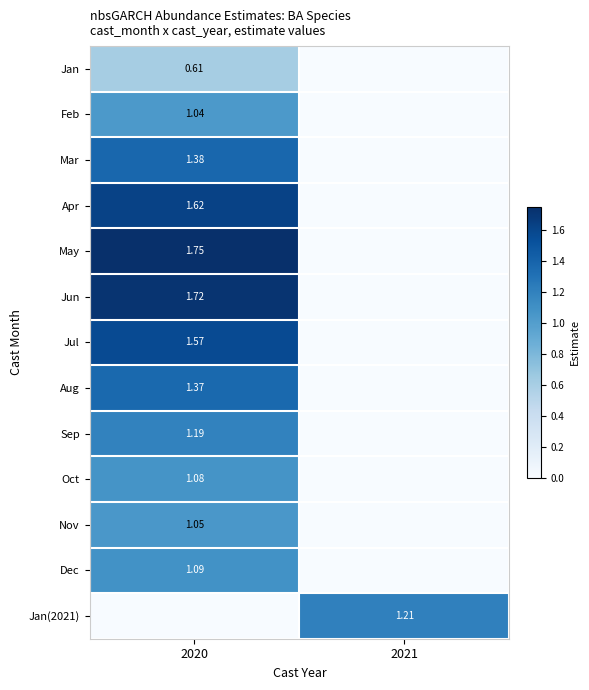

Between 2021 and 2020, which is larger?

2020